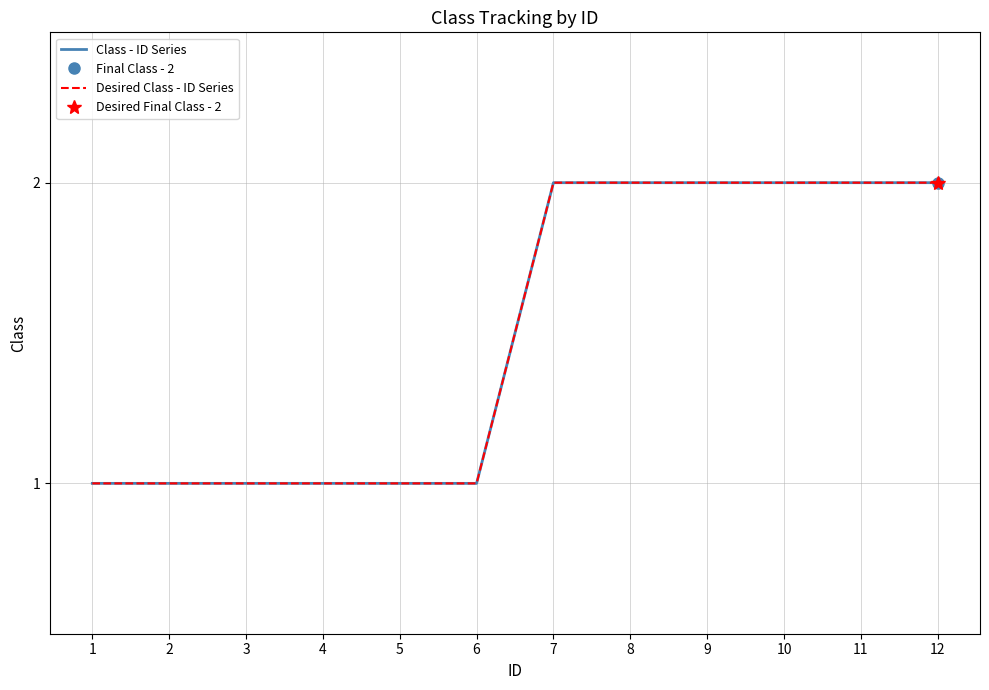

Rank the series by their maximum value, from highest to lowest.

Class - ID Series, Desired Class - ID Series